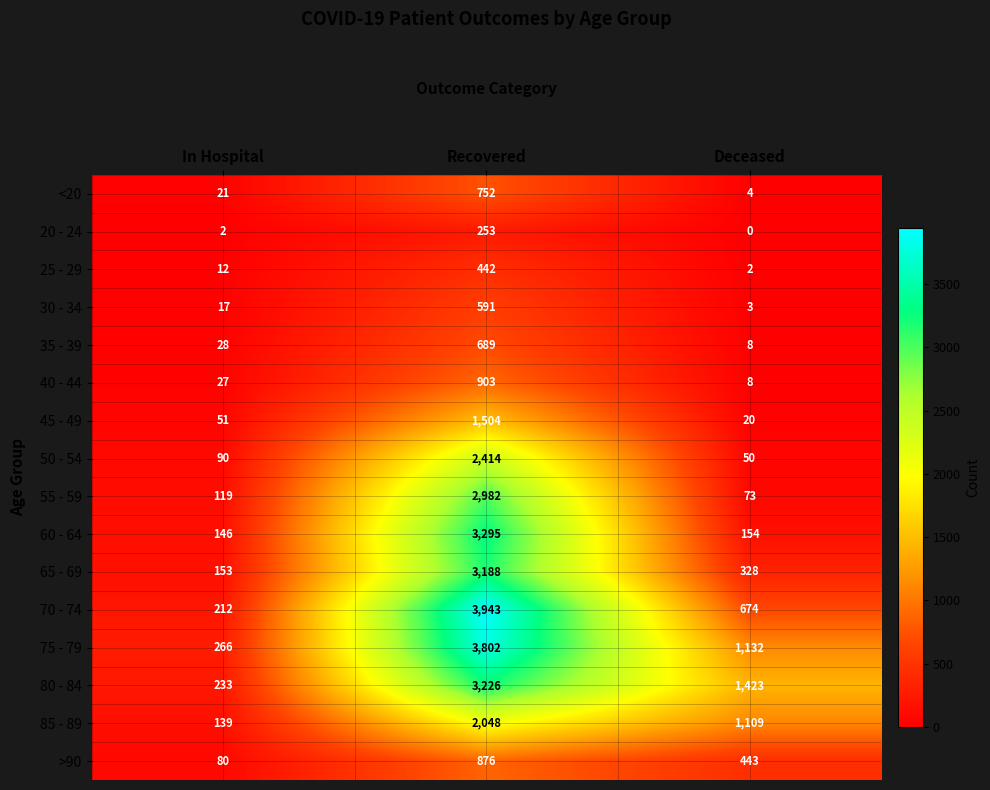

Which series has the largest range (max minus min)?

70 - 74